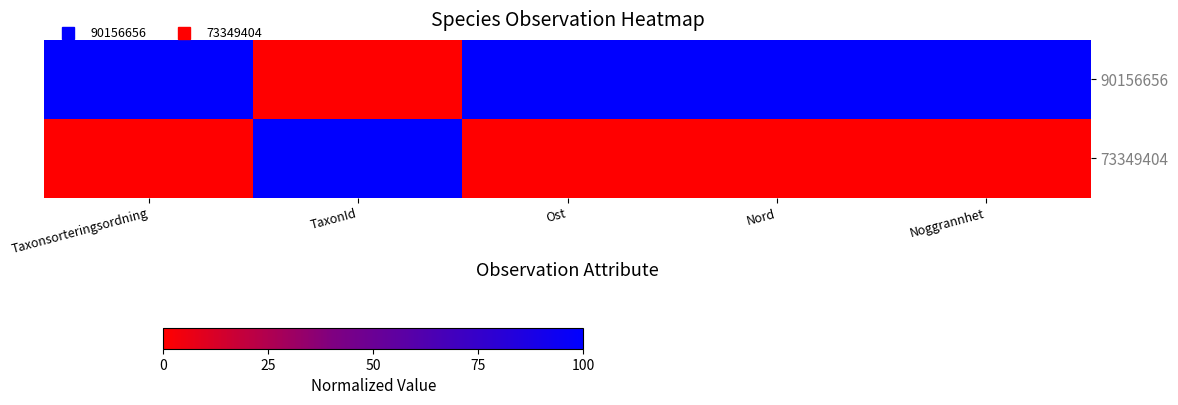

Between Taxonsorteringsordning and TaxonId, which is larger?

Taxonsorteringsordning